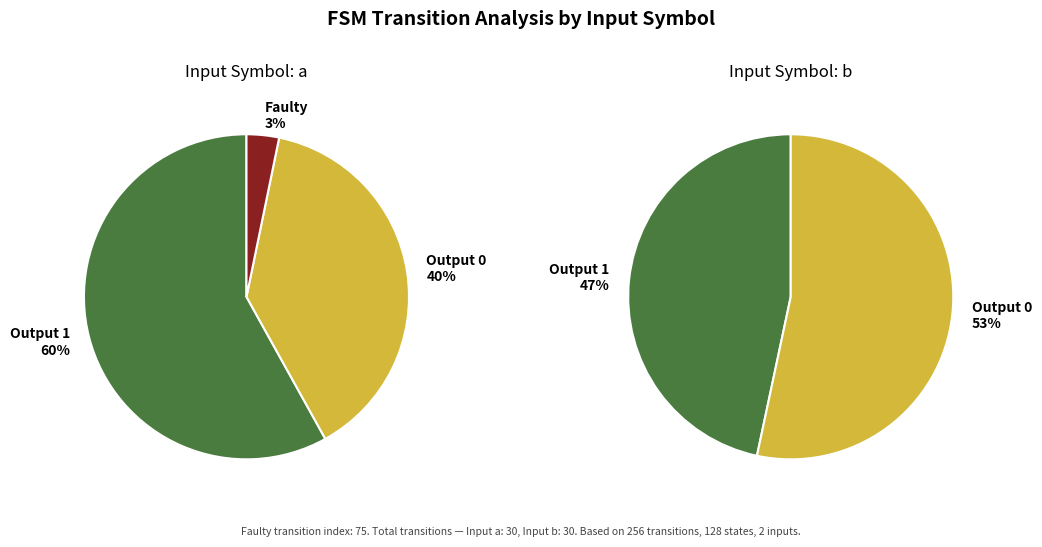

Does 3 account for over 50% of the chart?

No